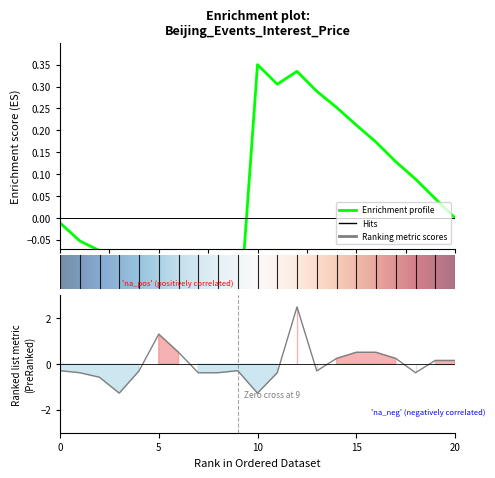

What is the greatest value displayed?

2.5